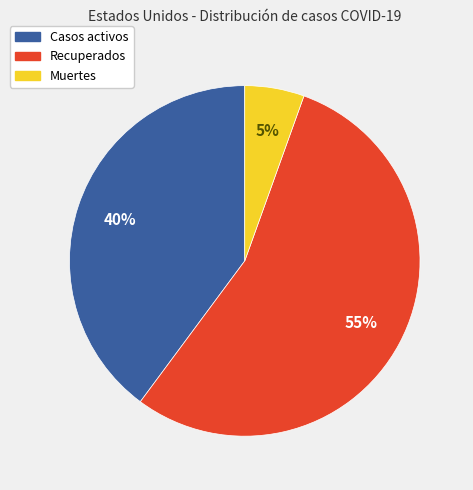

How many segments does this pie chart have?

3